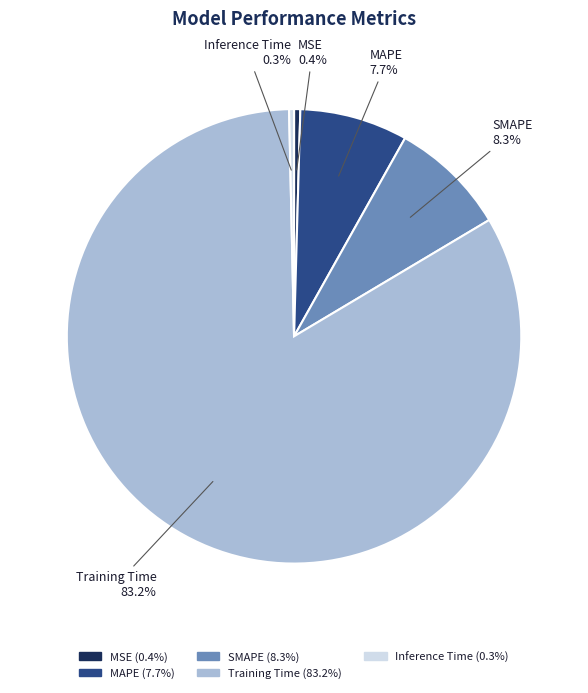

What is the largest slice in the pie chart?

Training Time